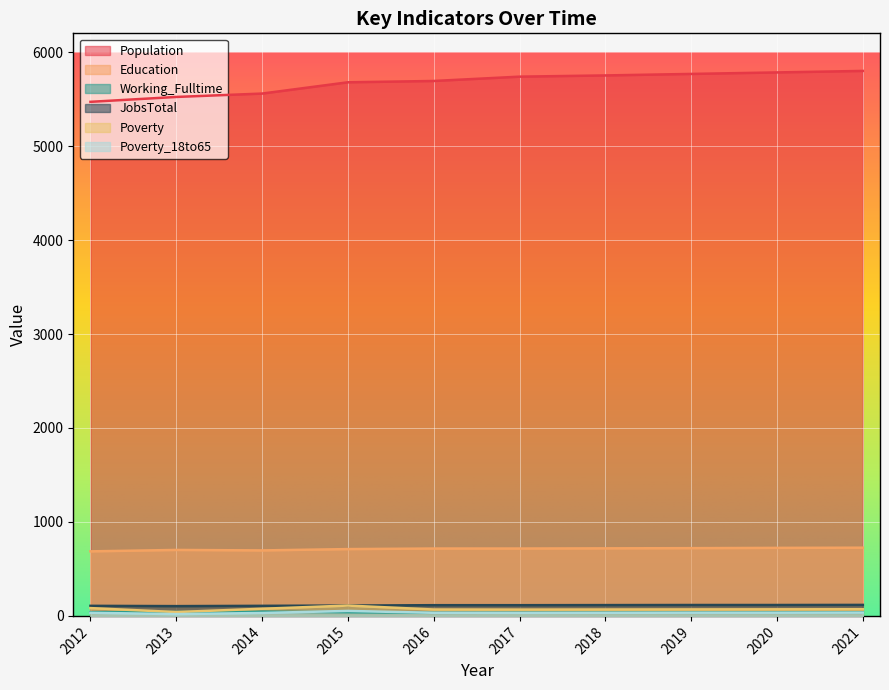

What is the difference between the maximum and minimum values in the Working_Fulltime series?

12